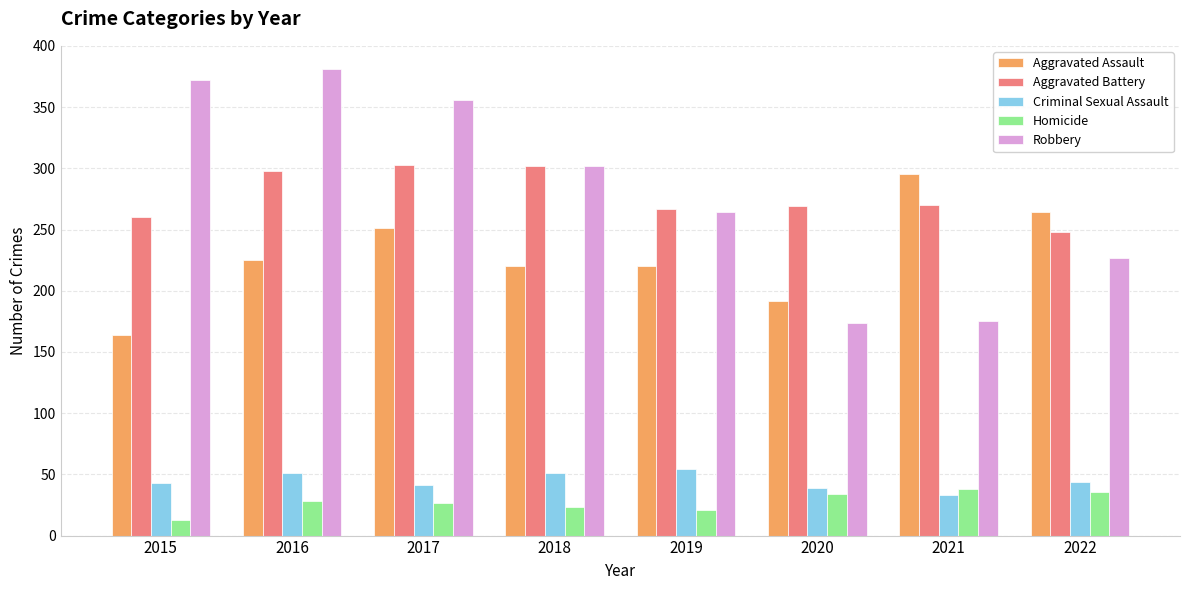

What is the minimum value shown in the chart?

13